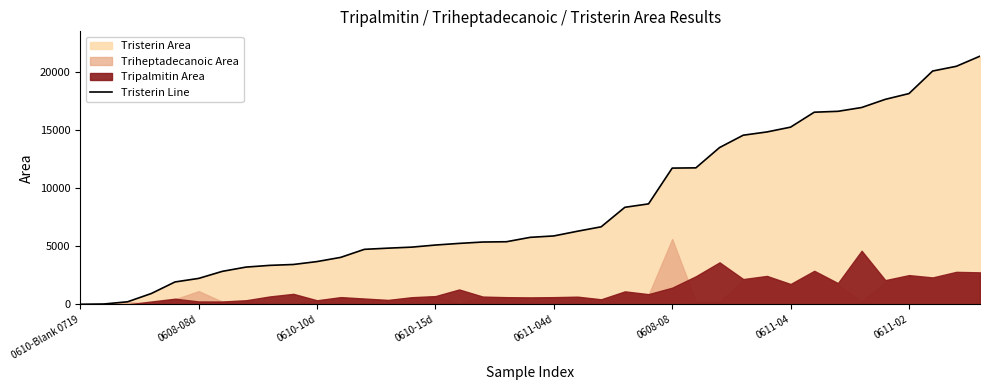

How many categories are shown in the chart?

39